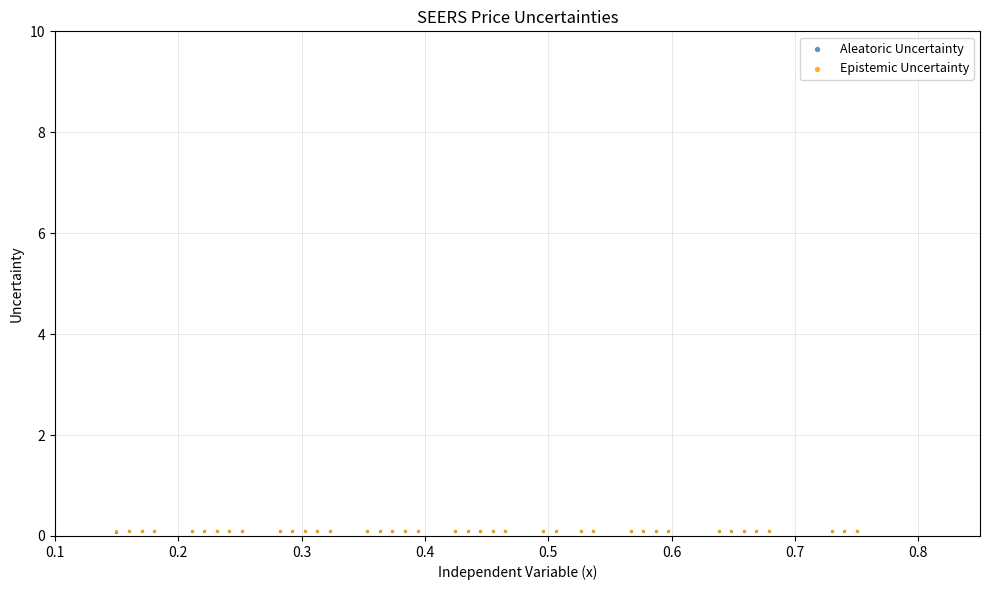

What are all the series names shown in the legend?

Aleatoric Uncertainty, Epistemic Uncertainty